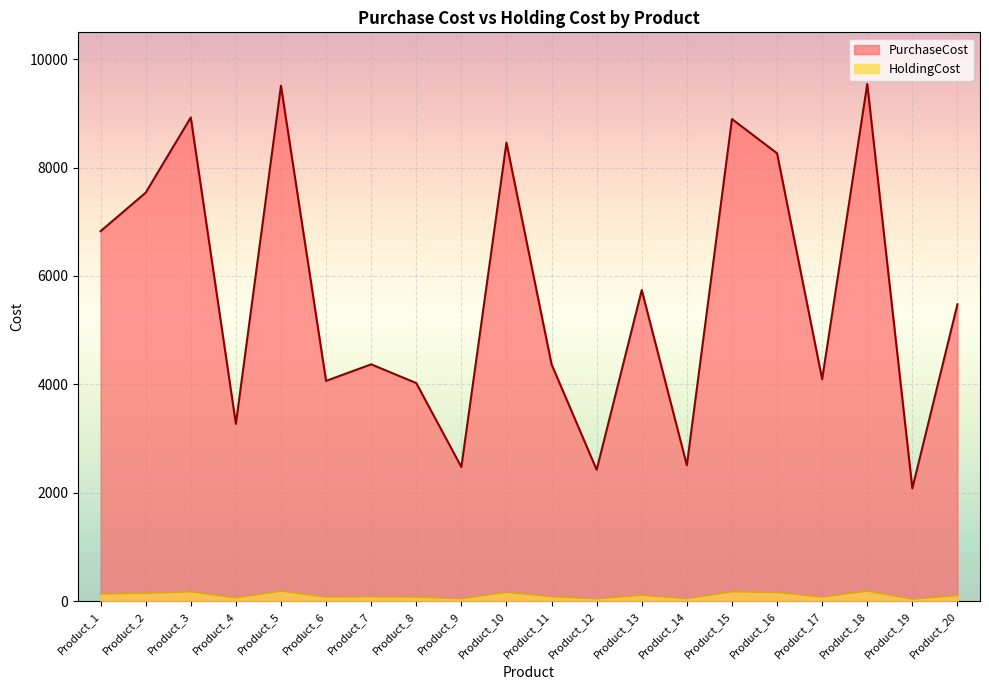

At which label is PurchaseCost closest to 5811?

Product_13